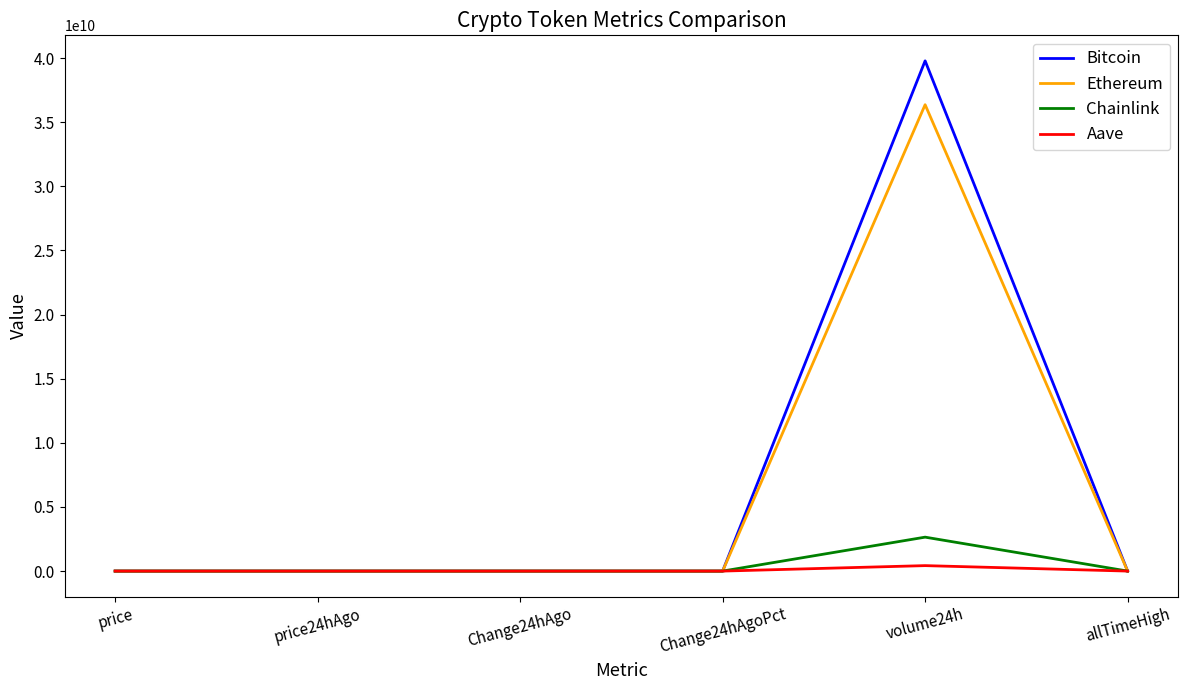

Which series has the widest spread of values?

Bitcoin